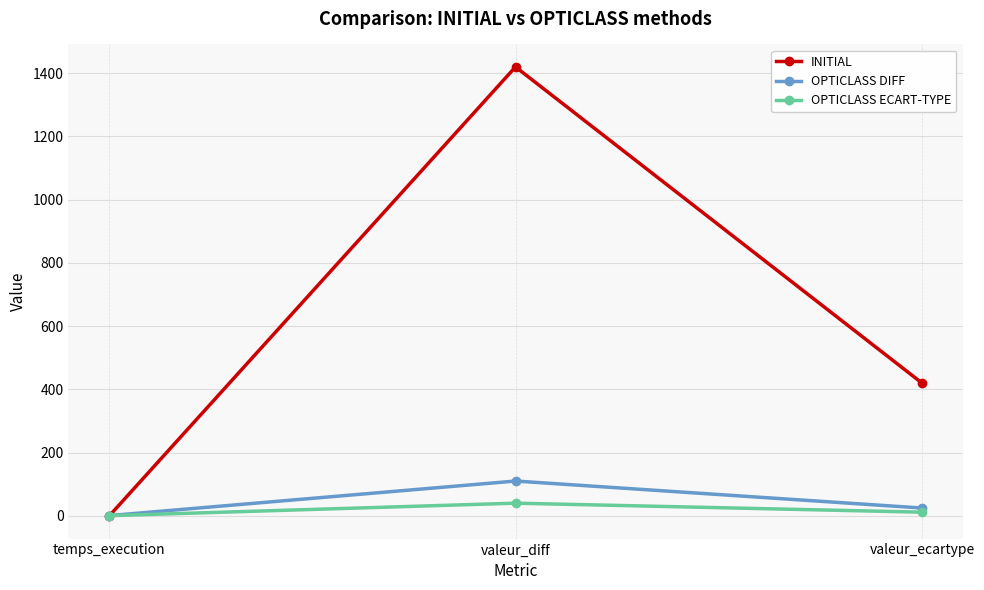

What position from the right is valeur_ecartype?

1